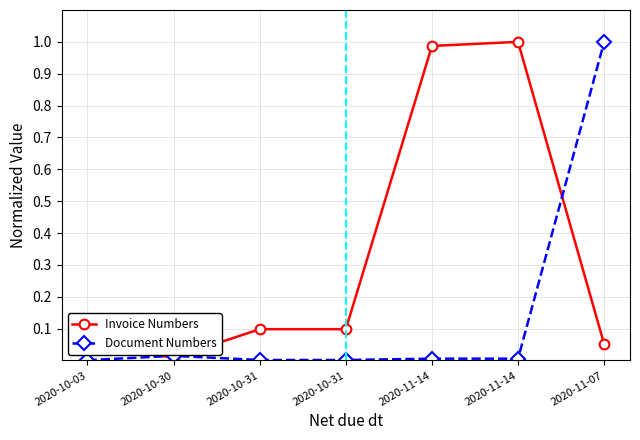

True or false: Invoice Numbers has a value of 0.0 at 2020-10-30.

True